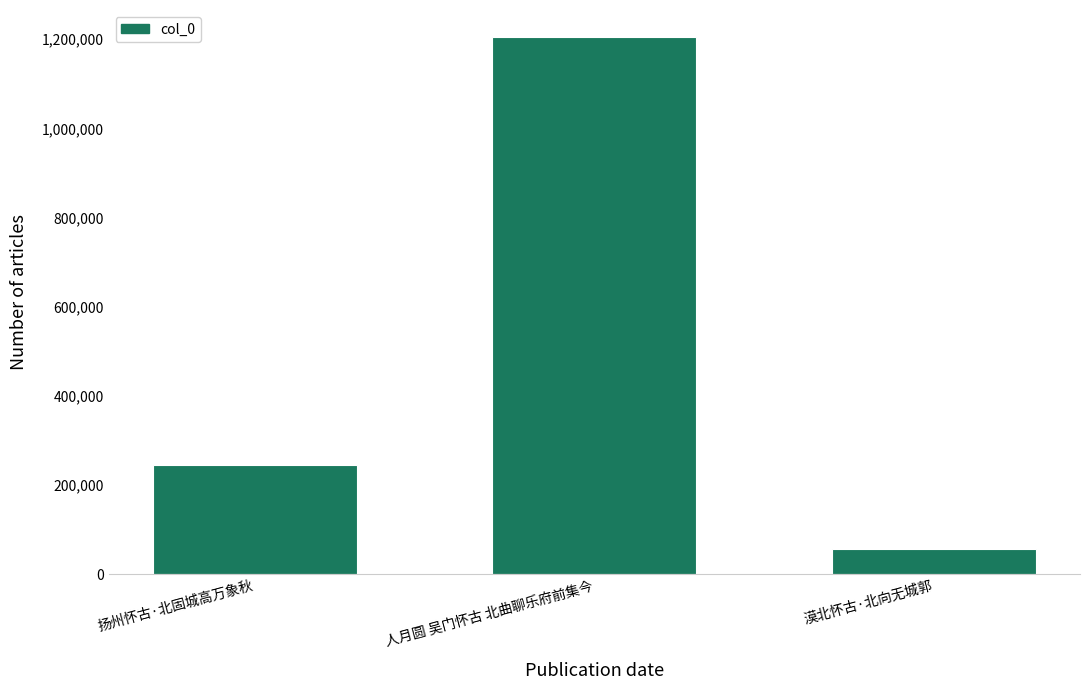

What is the change in value from 人月圆 吴门怀古 北曲聊乐府前集今 to 漠北怀古·北向无城郭?

-1148058